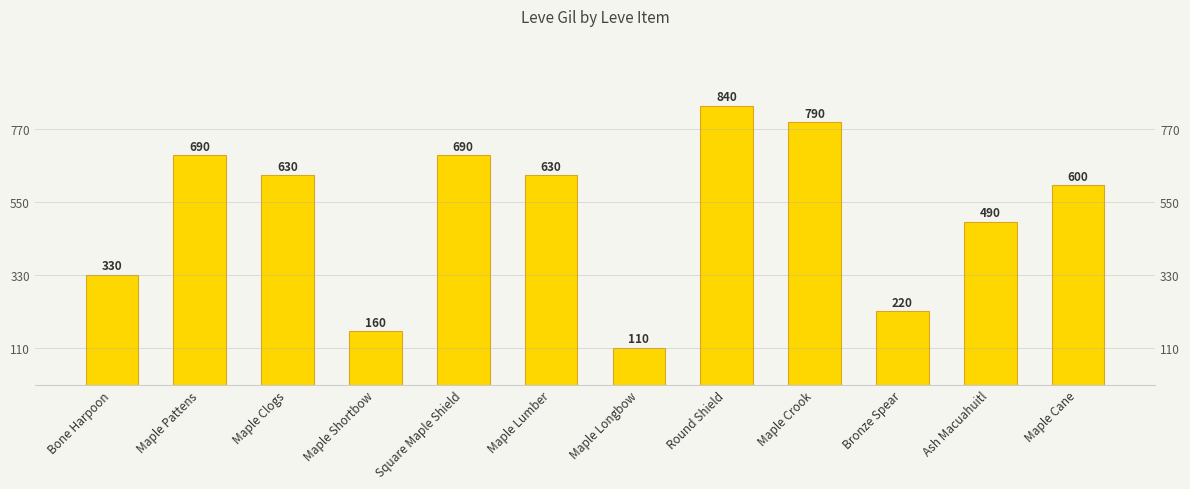

Reading left to right, what are all the values shown in this chart?

330	690	630	160	690	630	110	840	790	220	490	600